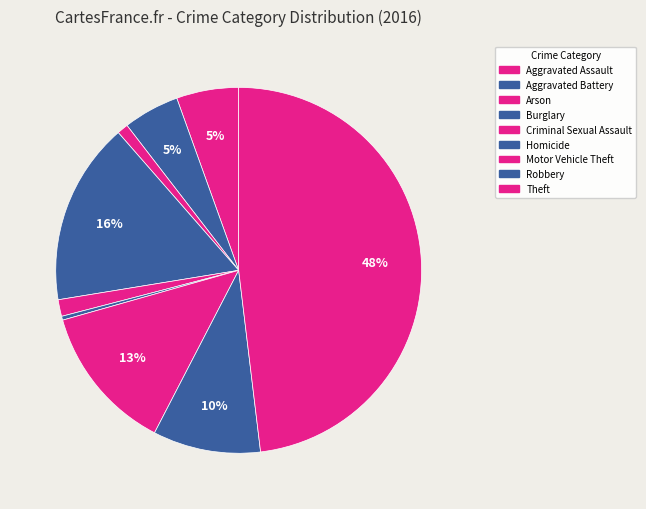

How many segments does this pie chart have?

9